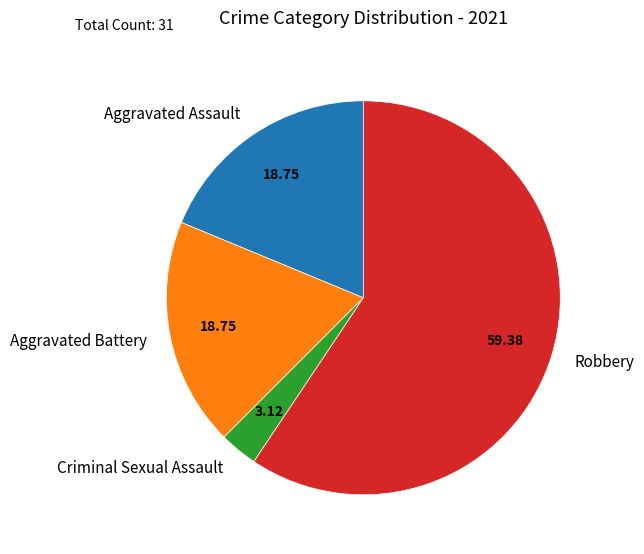

Approximately how many times larger is the value at Robbery compared to Criminal Sexual Assault?

19.0